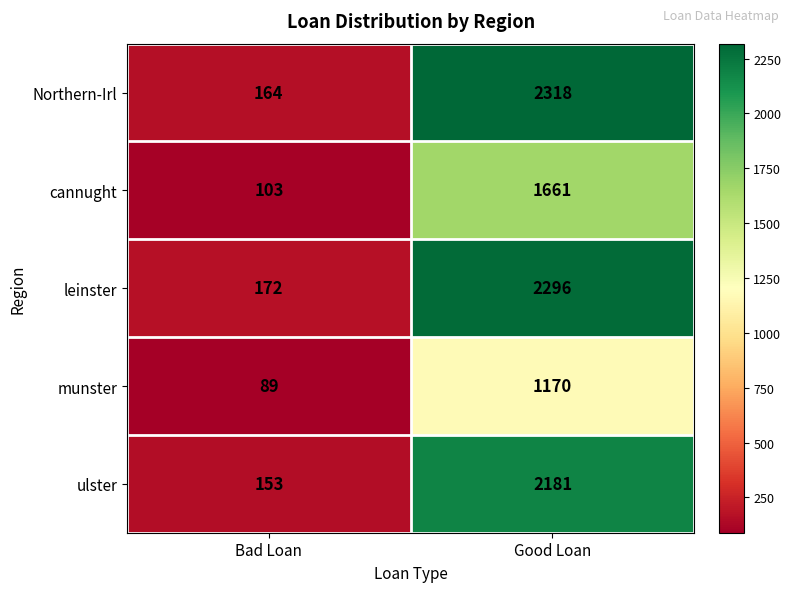

Reading left to right, list all the values displayed in this chart.

Northern-Irl: 164	2318
cannught: 103	1661
leinster: 172	2296
munster: 89	1170
ulster: 153	2181